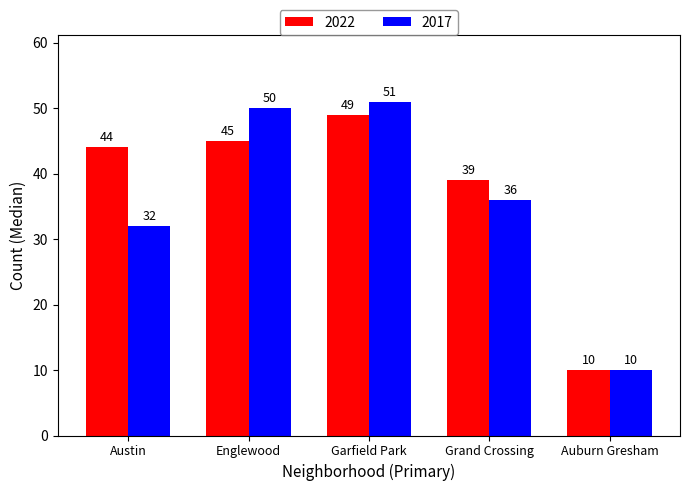

Reading left to right, transcribe all the data shown in this chart.

2022: Austin=44	Englewood=45	Garfield Park=49	Grand Crossing=39	Auburn Gresham=10
2017: Austin=32	Englewood=50	Garfield Park=51	Grand Crossing=36	Auburn Gresham=10